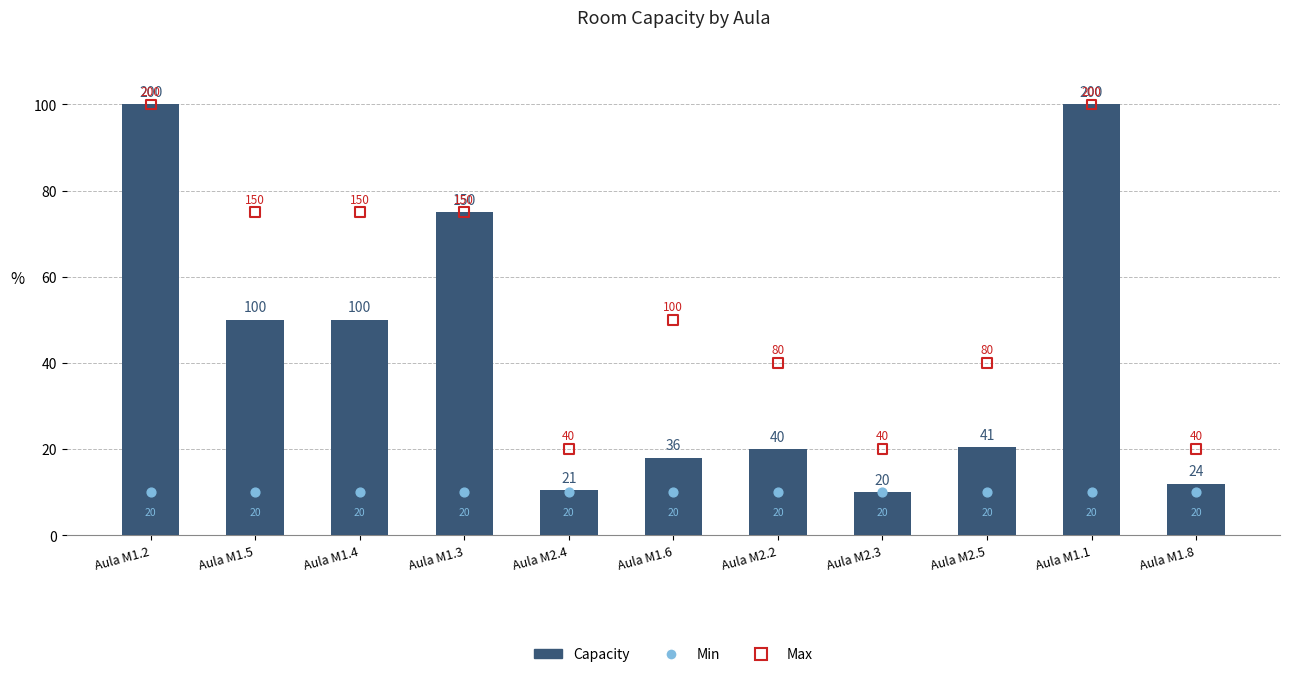

Which series reaches the minimum Y coordinate?

Capacity (Mean)